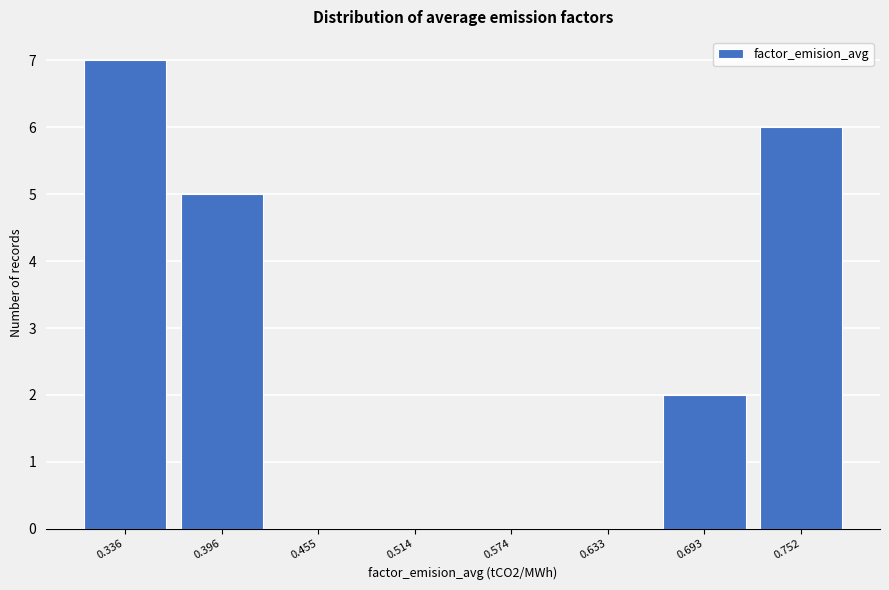

Reading right to left, what are all the values shown in this chart?

0.752=6	0.693=2	0.633=0	0.574=0	0.514=0	0.455=0	0.396=5	0.336=7